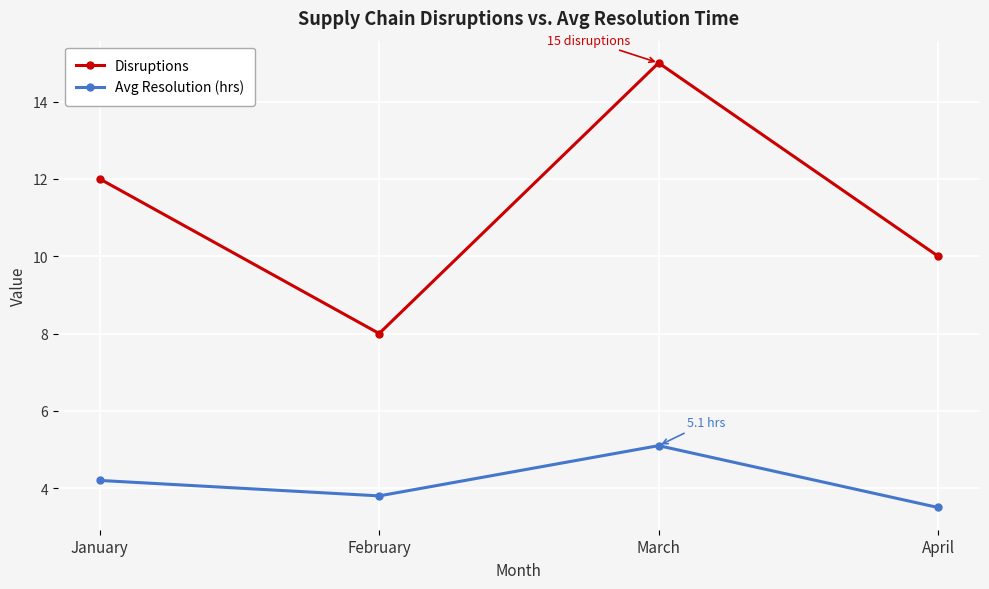

The Disruptions series shows 5.9 at April. True or false?

False